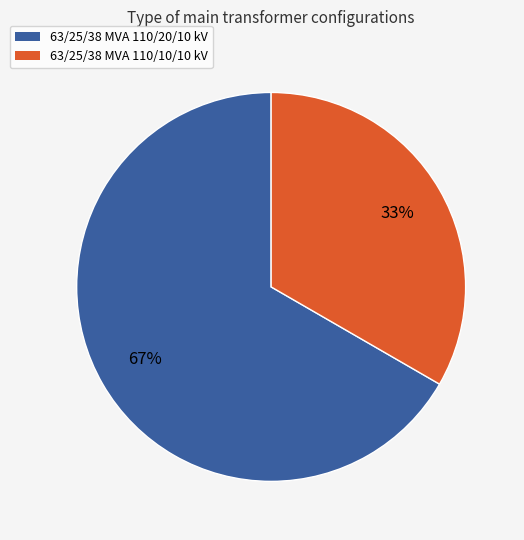

Approximately how many times larger is the value at 63/25/38 MVA 110/20/10 kV compared to 63/25/38 MVA 110/10/10 kV?

2.0